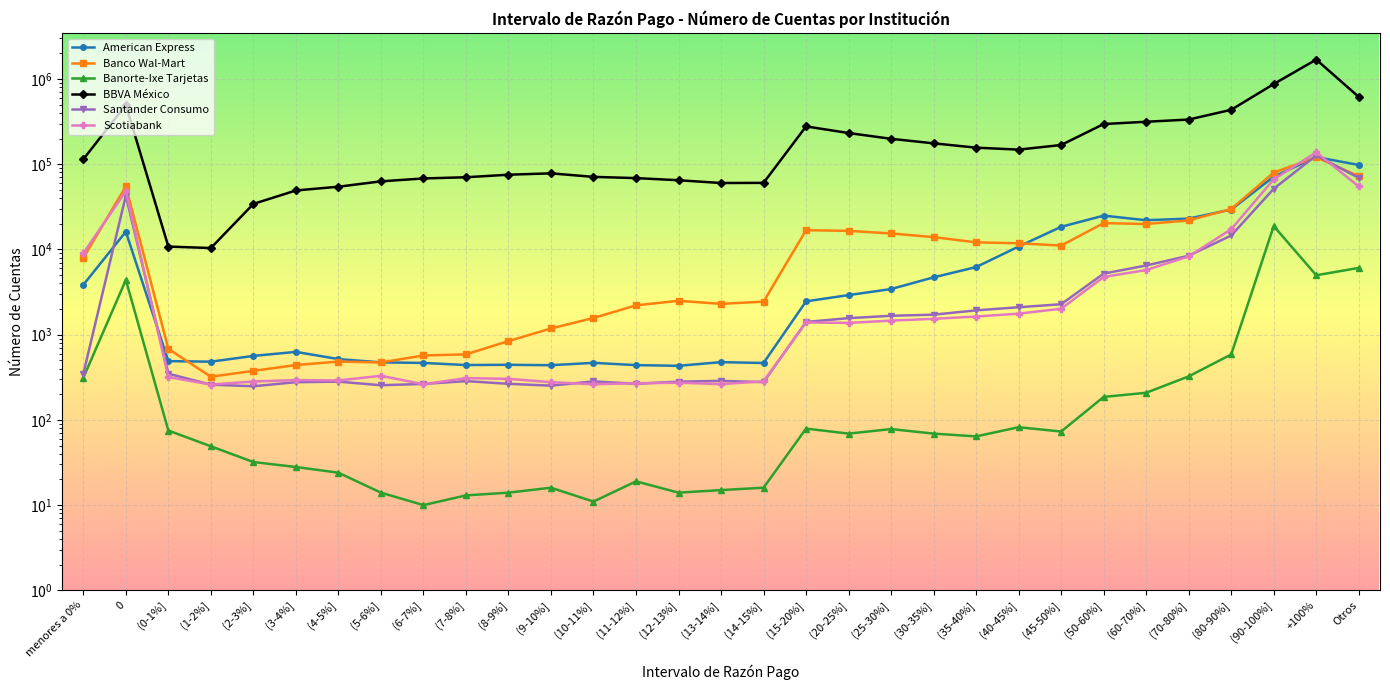

List the series in order of their peak value, lowest first.

Banorte-Ixe Tarjetas, Banco Wal-Mart, American Express, Santander Consumo, Scotiabank, BBVA México